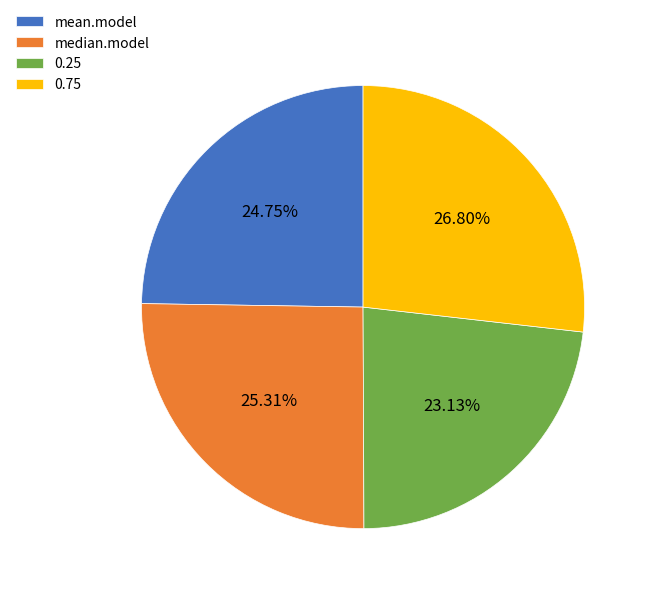

Do mean.model and 0.25 together represent more than half of the pie?

No